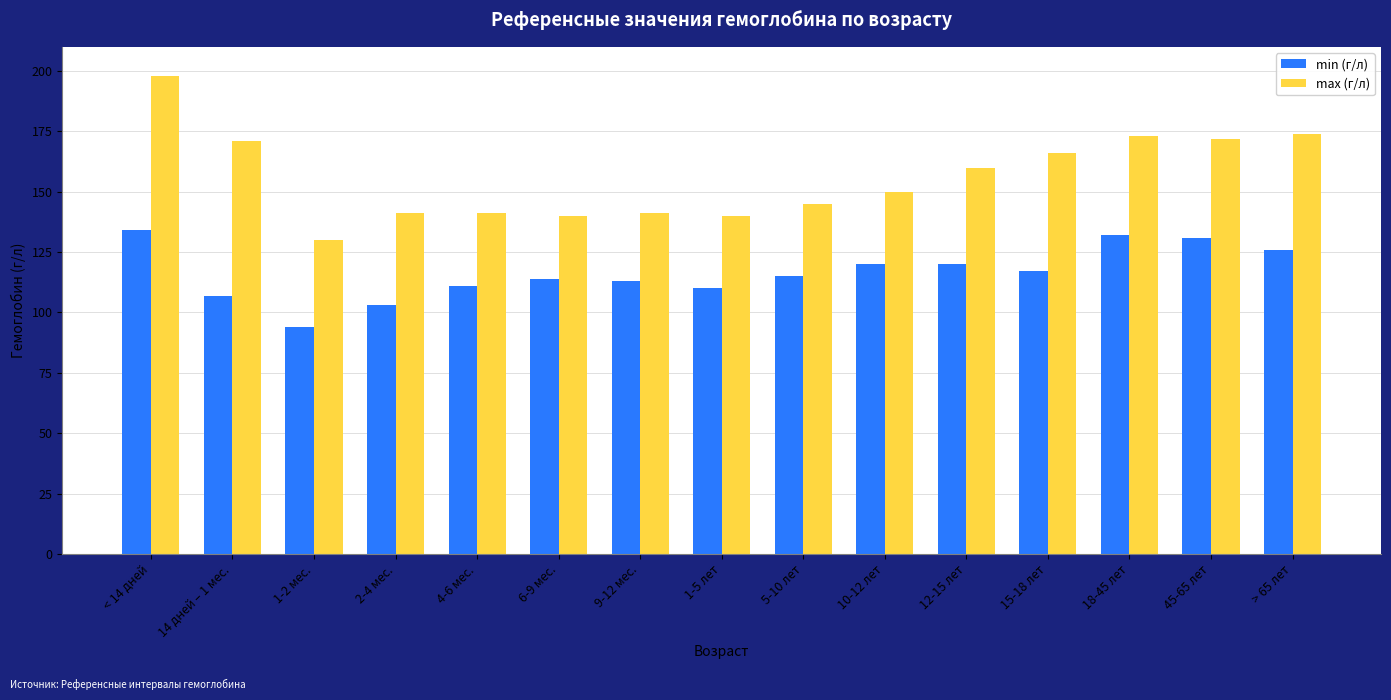

How many values in the min (г/л) series are below 115?

7